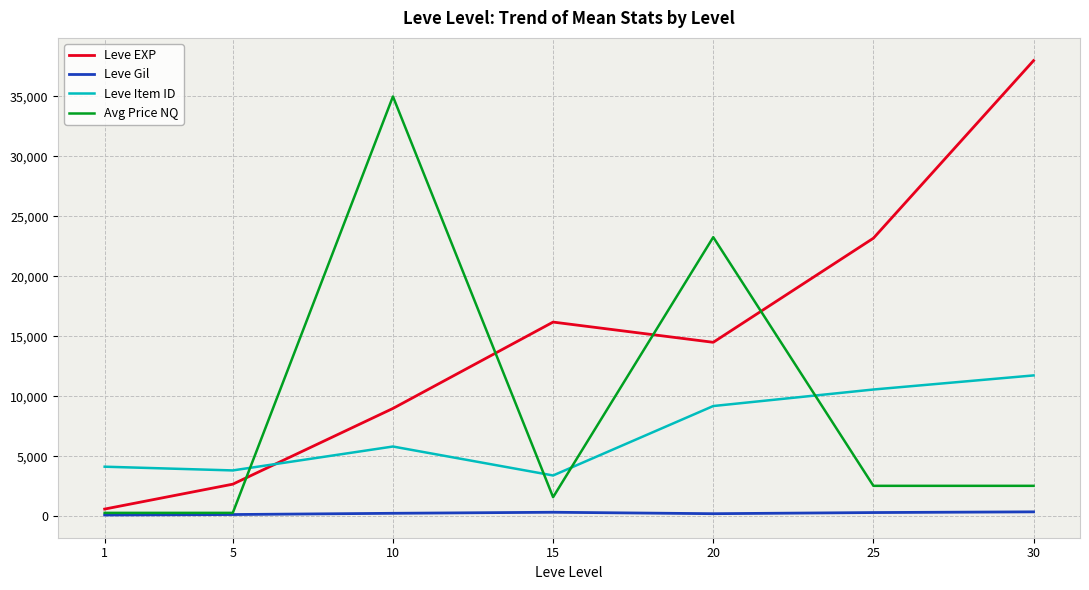

Which series has the largest range (max minus min)?

Leve EXP